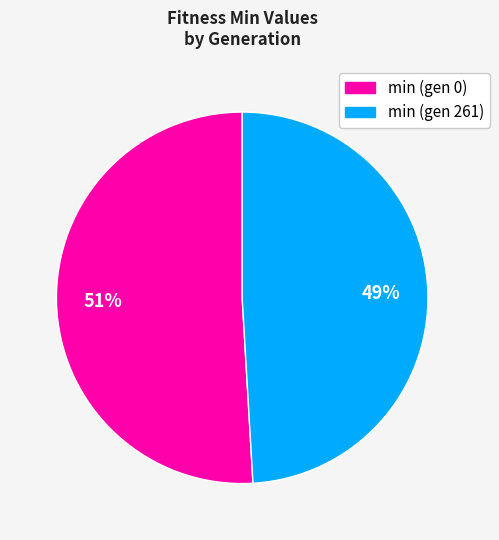

To the nearest percent, what is the difference between the largest and smallest slice percentages?

2%